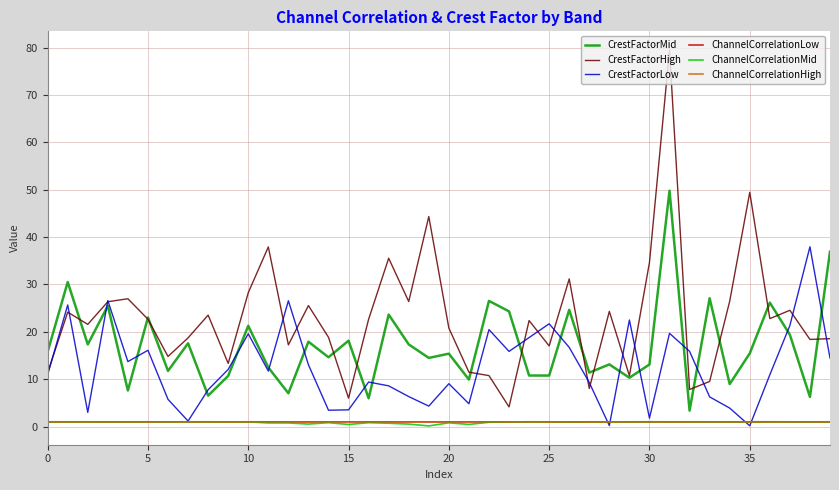

Which series has the largest total across all categories?

CrestFactorHigh